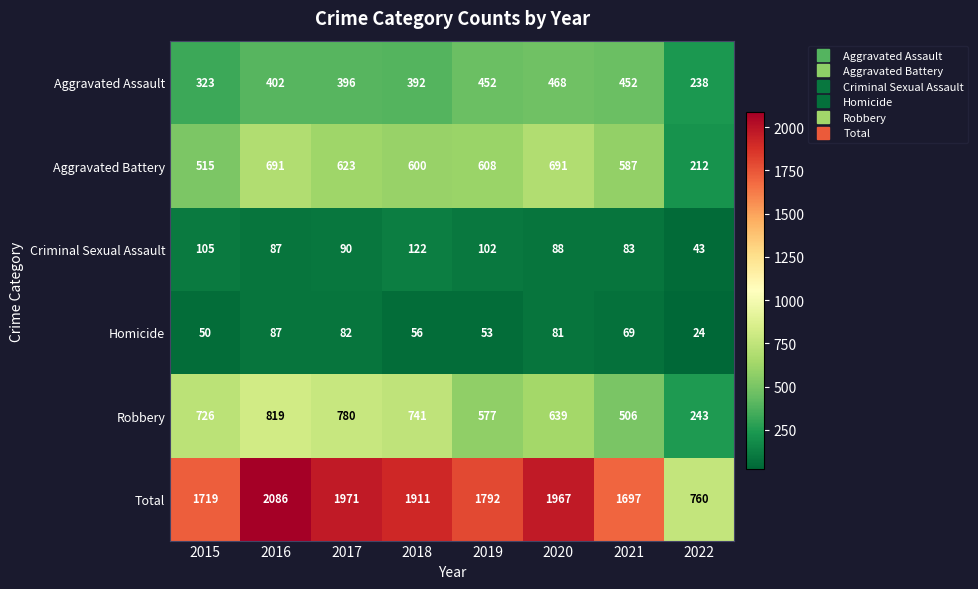

At 2015, list the series in order from smallest to largest.

Homicide, Criminal Sexual Assault, Aggravated Assault, Aggravated Battery, Robbery, Total